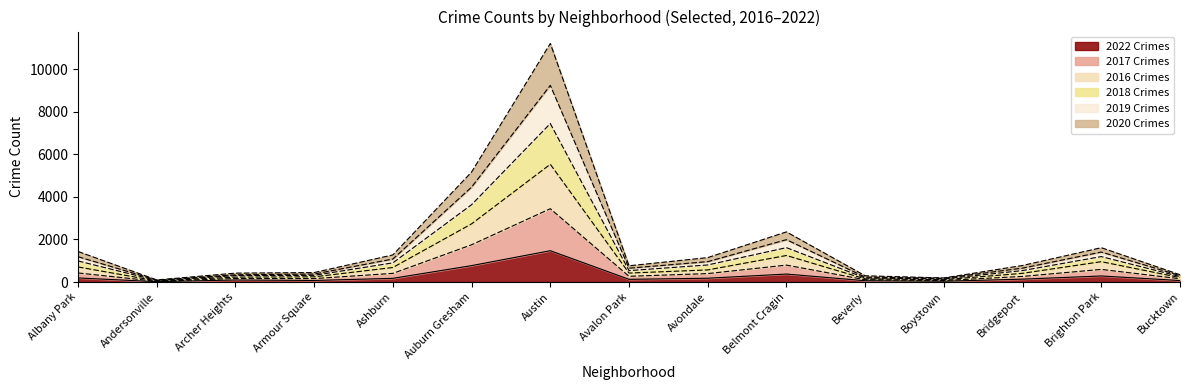

At Austin, list the series in order from smallest to largest.

2022, 2020, 2016, 2017, 2019, 2018